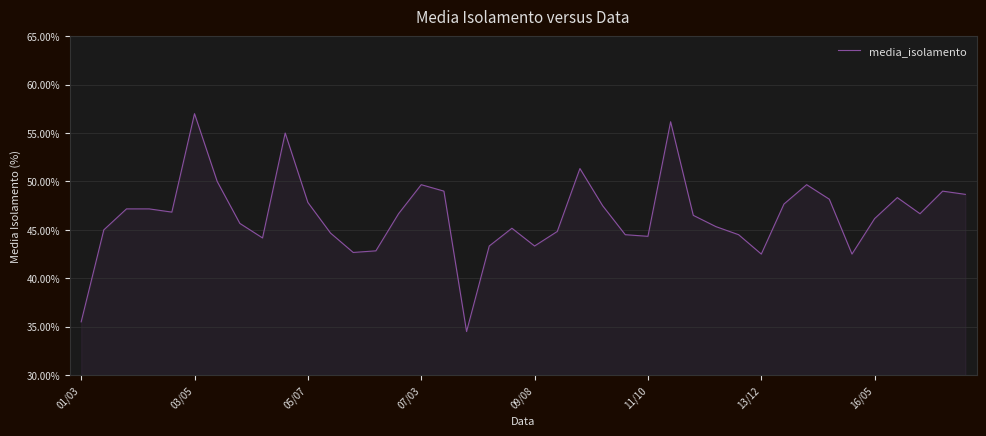

What is the greatest value displayed?

57.0